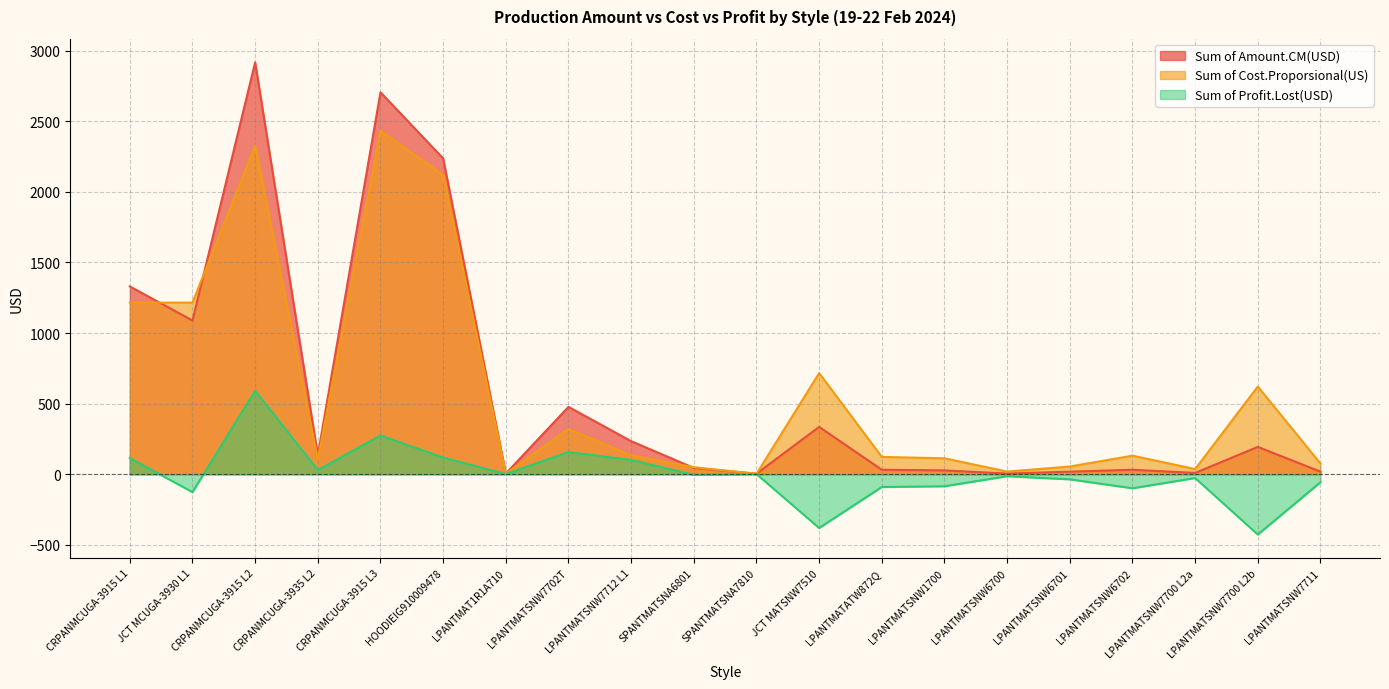

How many values in the Sum of Cost.Proporsional(US) series exceed 131?

10